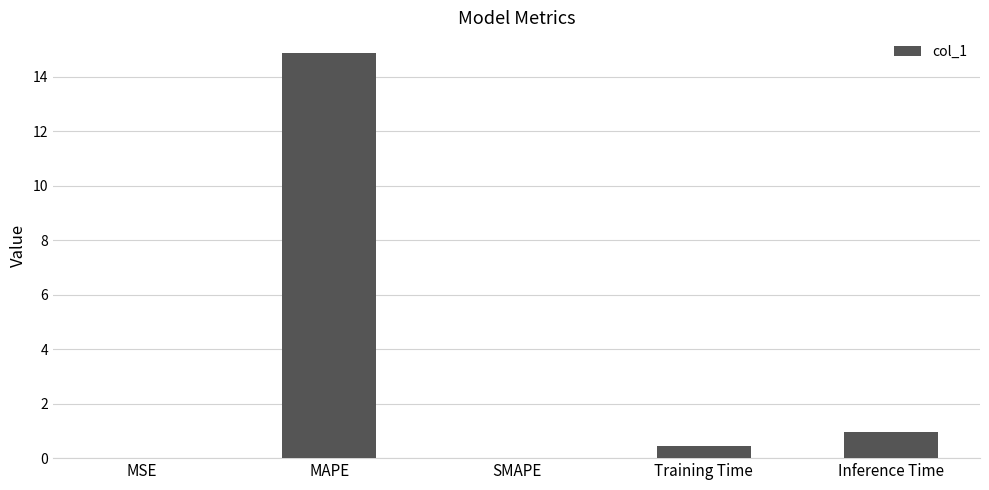

What is the approximate value at Inference Time?

1.0